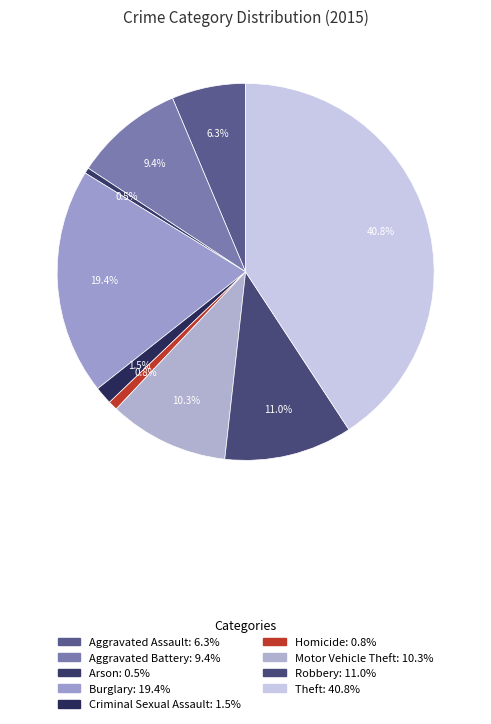

Is Motor Vehicle Theft the majority of the pie?

No